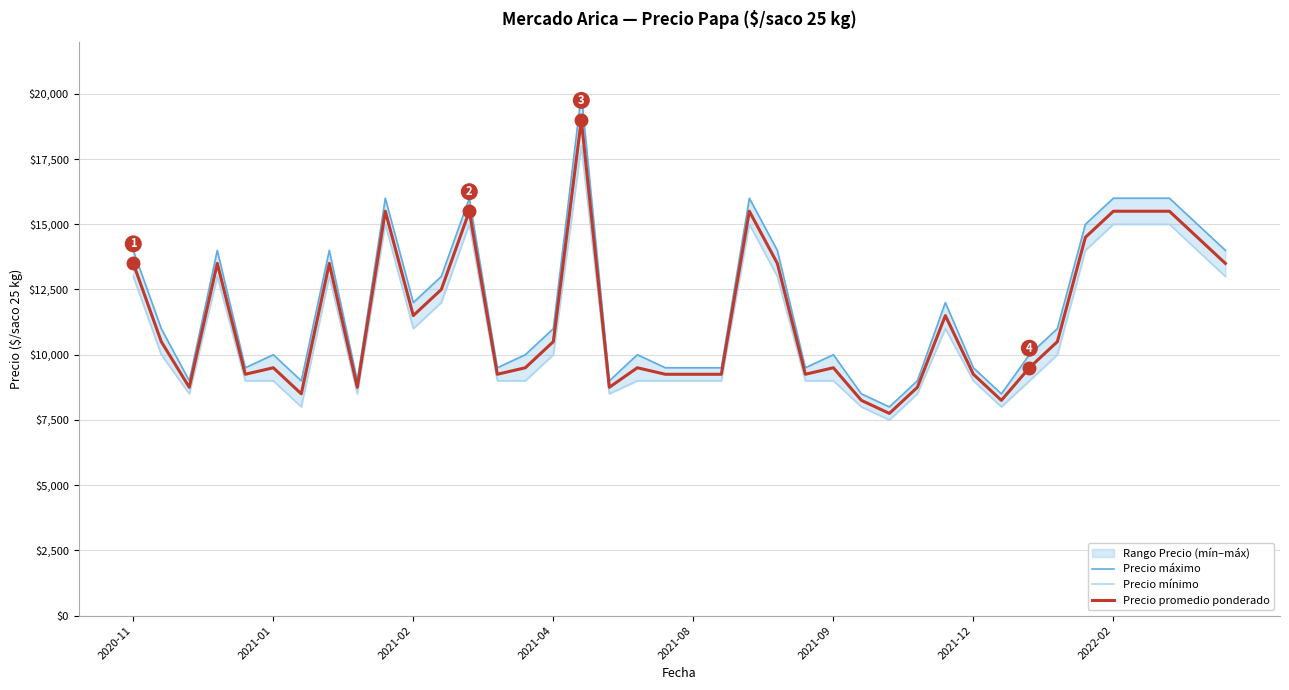

In Precio máximo, how many points are lower than both neighbors (excluding endpoints)?

10